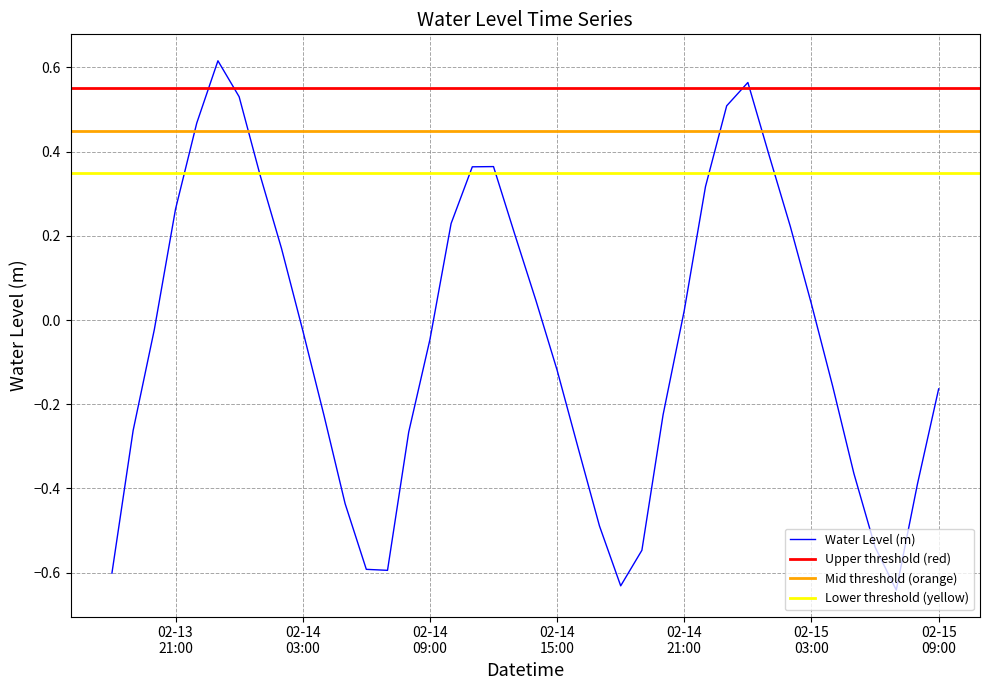

Which label corresponds to the largest value in the chart?

2025-02-13 23:00:00